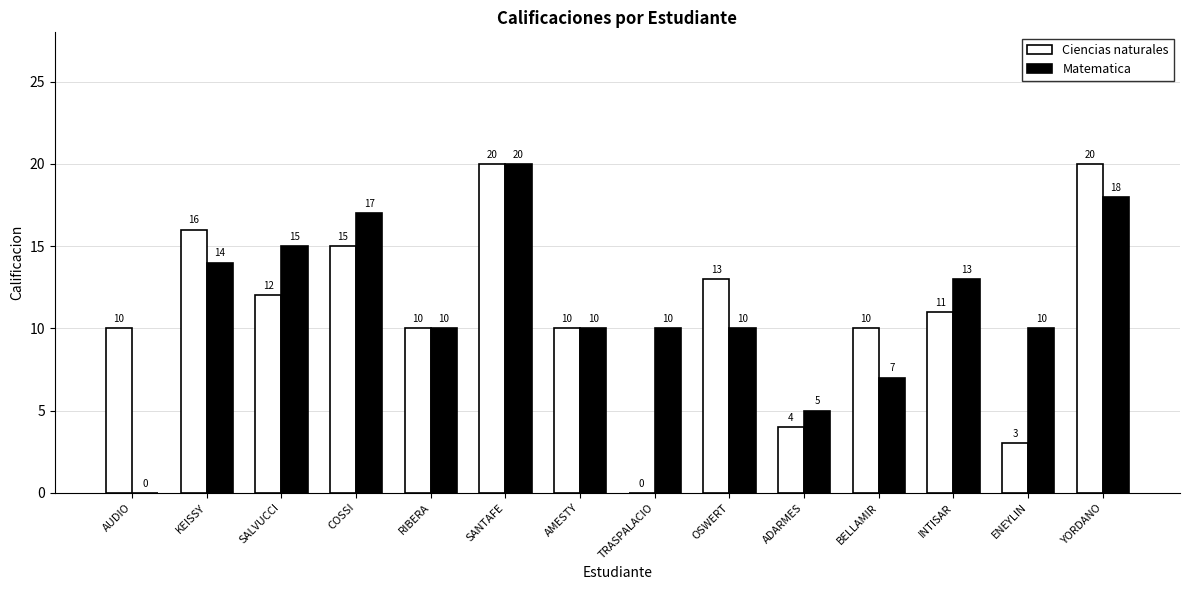

Is the value of Ciencias naturales at KEISSY greater than the value of Matematica at KEISSY?

Yes